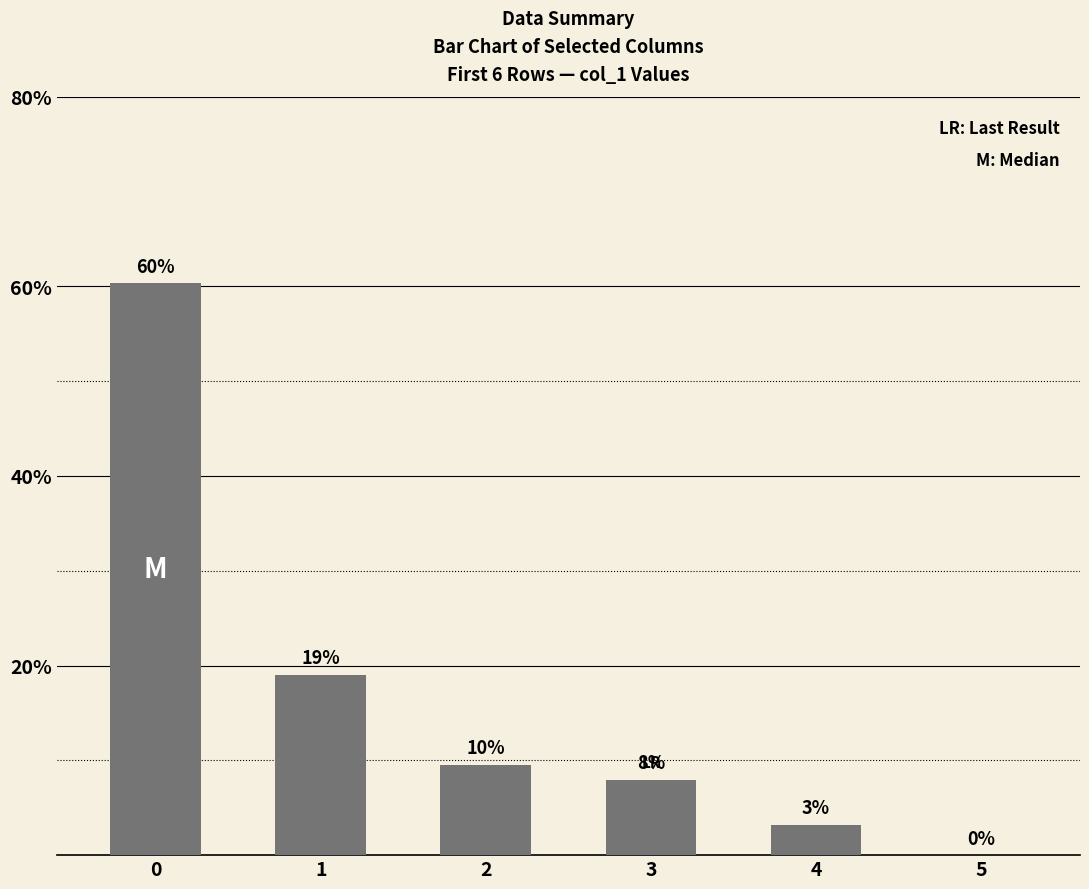

True or false: the data shows 3.2 at 4.

True